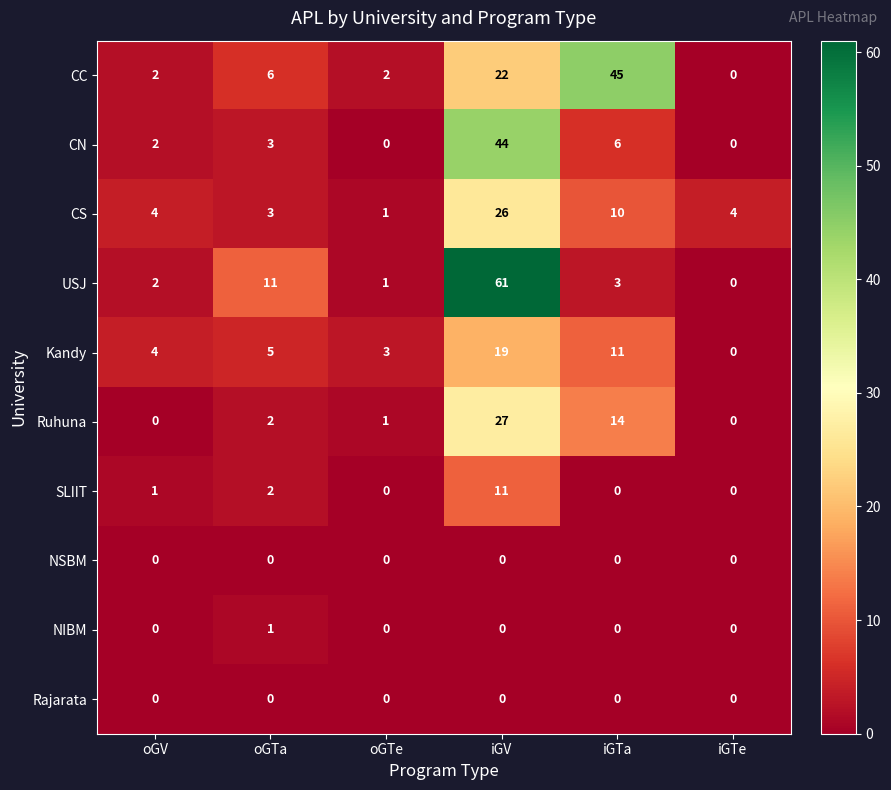

At how many categories does at least one series exceed 50?

1